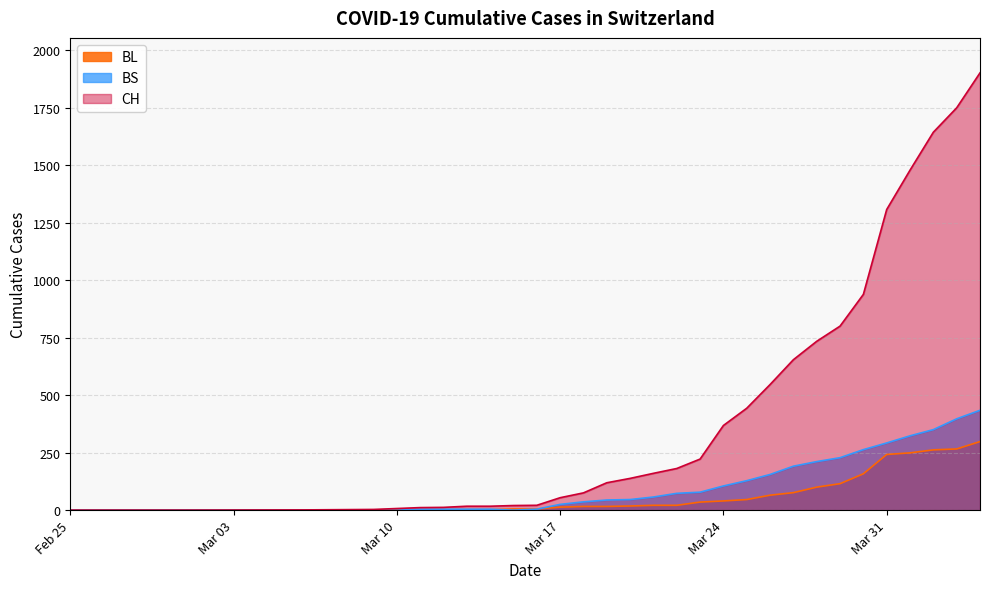

True or false: BL and CH intersect in this chart.

False